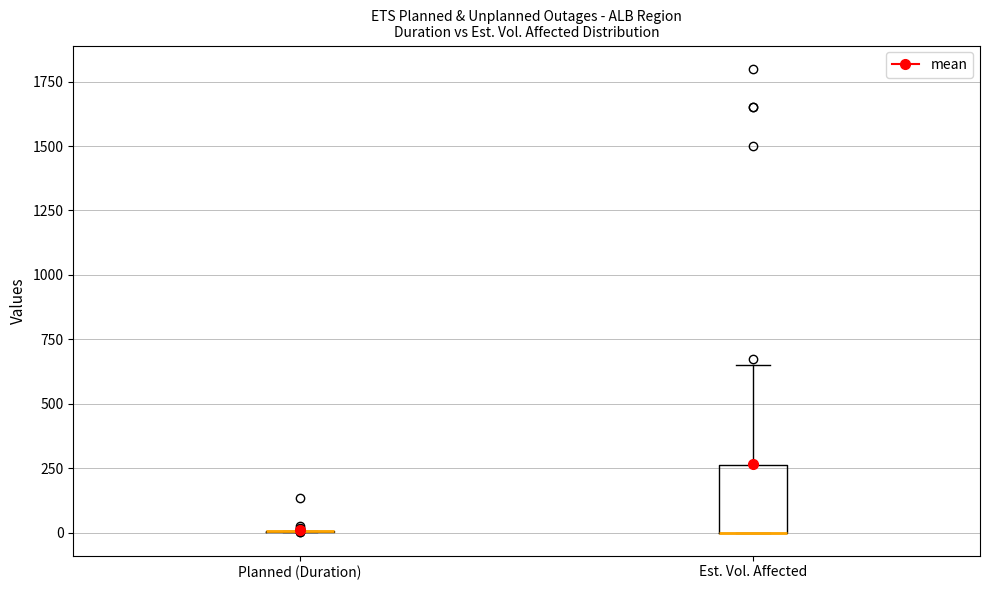

Reading left to right, read every box against the y-axis: the position of its median line, the range the box covers, and the ends of its whiskers. The values are not printed on the chart, so give them approximately, as read against the axis.

Planned (Duration): box collapsed to a line at 0, whiskers 0 to 0
Est. Vol. Affected: median 0 (drawn on the box's lower edge), box 0 to 250, whiskers 0 to 650